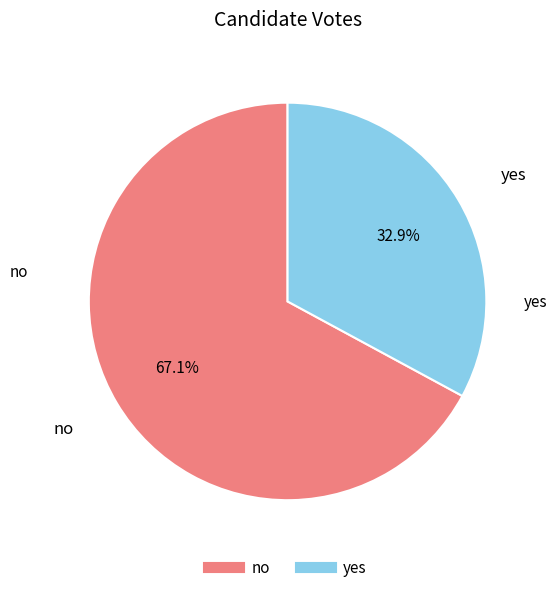

What is the ratio of the value at no to the value at yes?

2.0